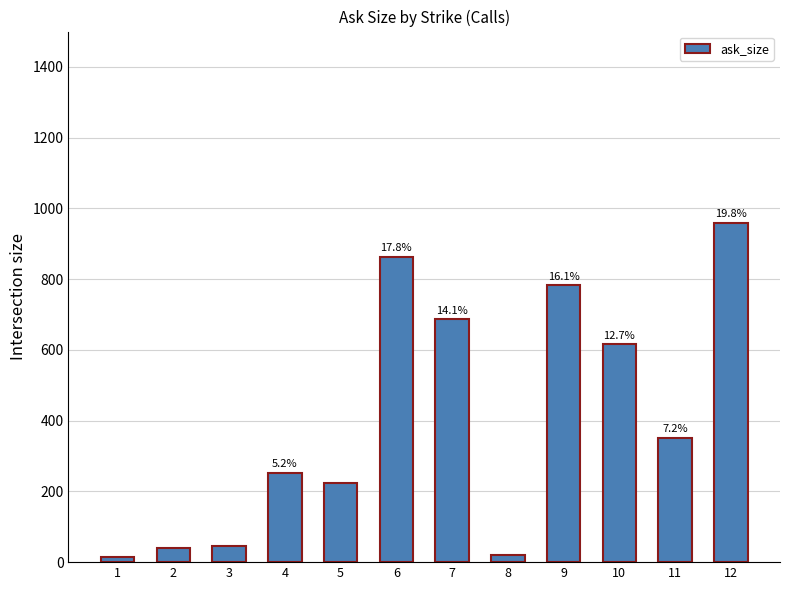

Approximately how many times larger is the value at 8 compared to 11?

0.1